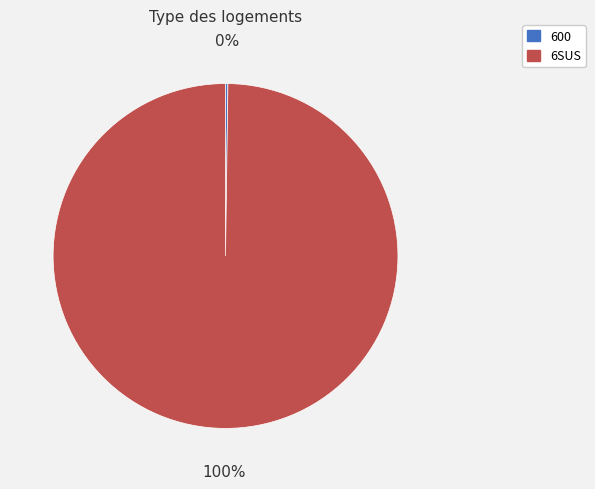

True or false: 6SUS accounts for 100% of the total.

True